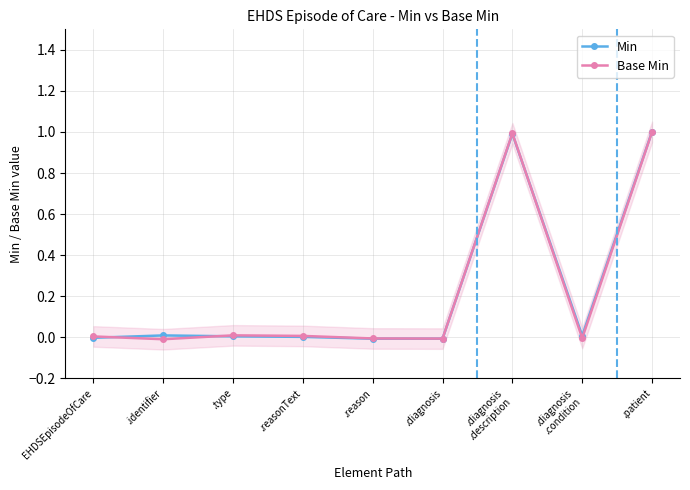

What is the average value of the Base Min series?

0.2